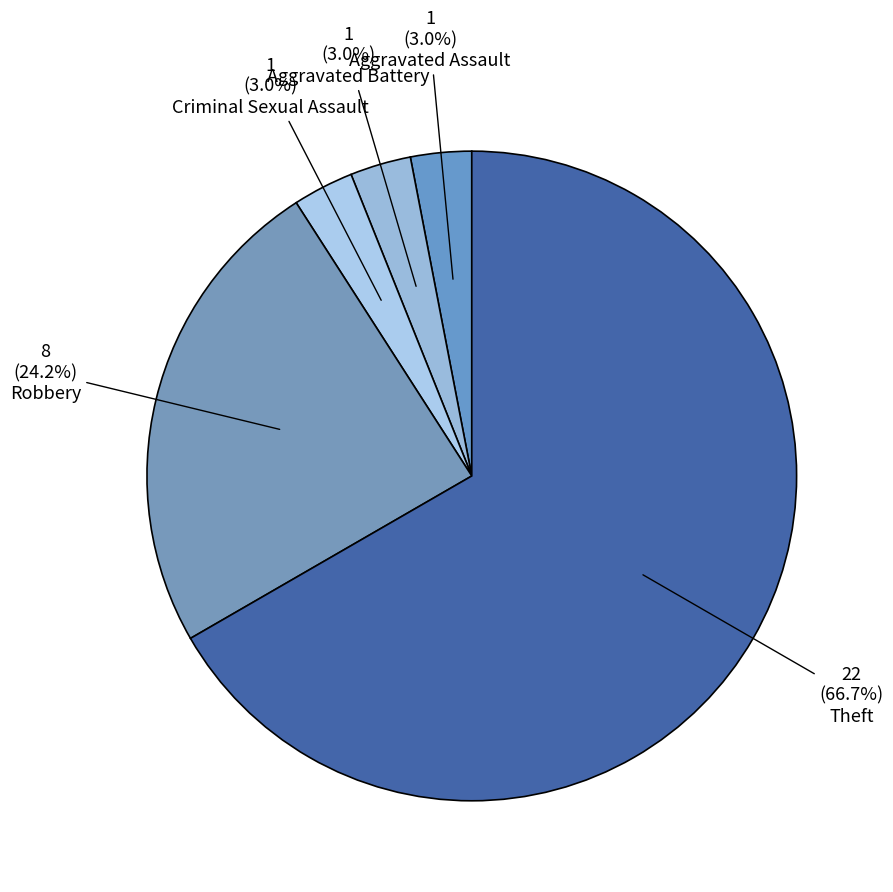

What is the change in value from Robbery to Theft?

+14